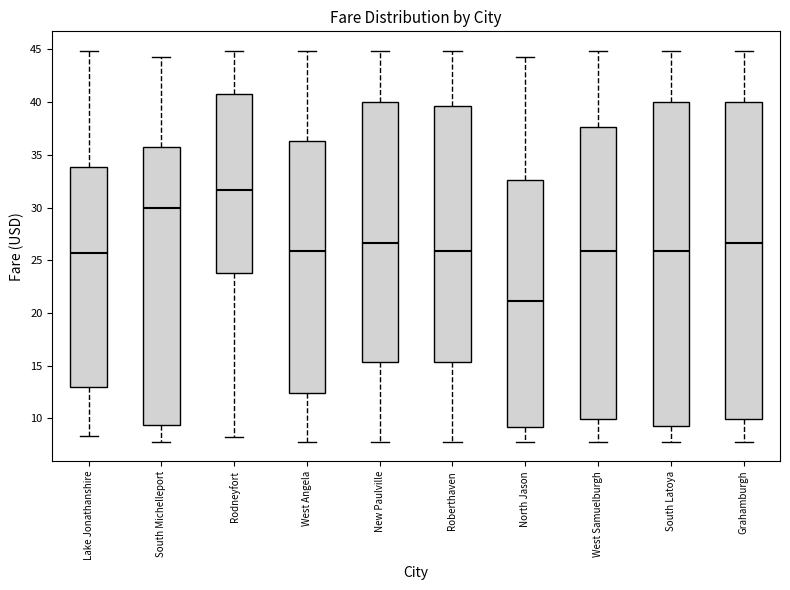

Reading left to right, transcribe this box plot: for each box, give where its median line is, the range the box spans, and where its two whiskers end, as read against the y-axis. The values are not printed on the chart, so give them approximately, as read against the axis.

Lake Jonathanshire: median 25.5, box 13.0 to 34.0, whiskers 8.5 to 45.0
South Michelleport: median 30.0, box 9.5 to 36.0, whiskers 8.0 to 44.5
Rodneyfort: median 31.5, box 24.0 to 41.0, whiskers 8.5 to 45.0
West Angela: median 26.0, box 12.5 to 36.5, whiskers 8.0 to 45.0
New Paulville: median 26.5, box 15.5 to 40.0, whiskers 8.0 to 45.0
Roberthaven: median 26.0, box 15.5 to 39.5, whiskers 8.0 to 45.0
North Jason: median 21.0, box 9.0 to 32.5, whiskers 8.0 to 44.5
West Samuelburgh: median 26.0, box 10.0 to 37.5, whiskers 8.0 to 45.0
South Latoya: median 26.0, box 9.5 to 40.0, whiskers 8.0 to 45.0
Grahamburgh: median 26.5, box 10.0 to 40.0, whiskers 8.0 to 45.0